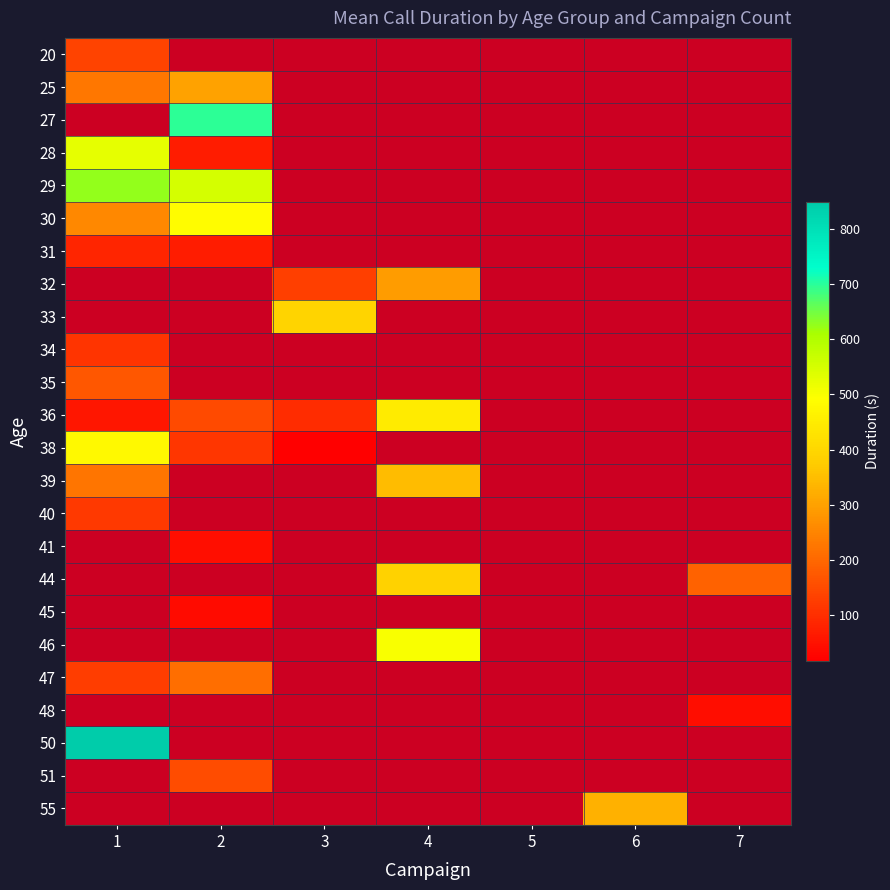

List the labels in order of 38 value, largest first.

1, 2, 3, 4, 5, 6, 7